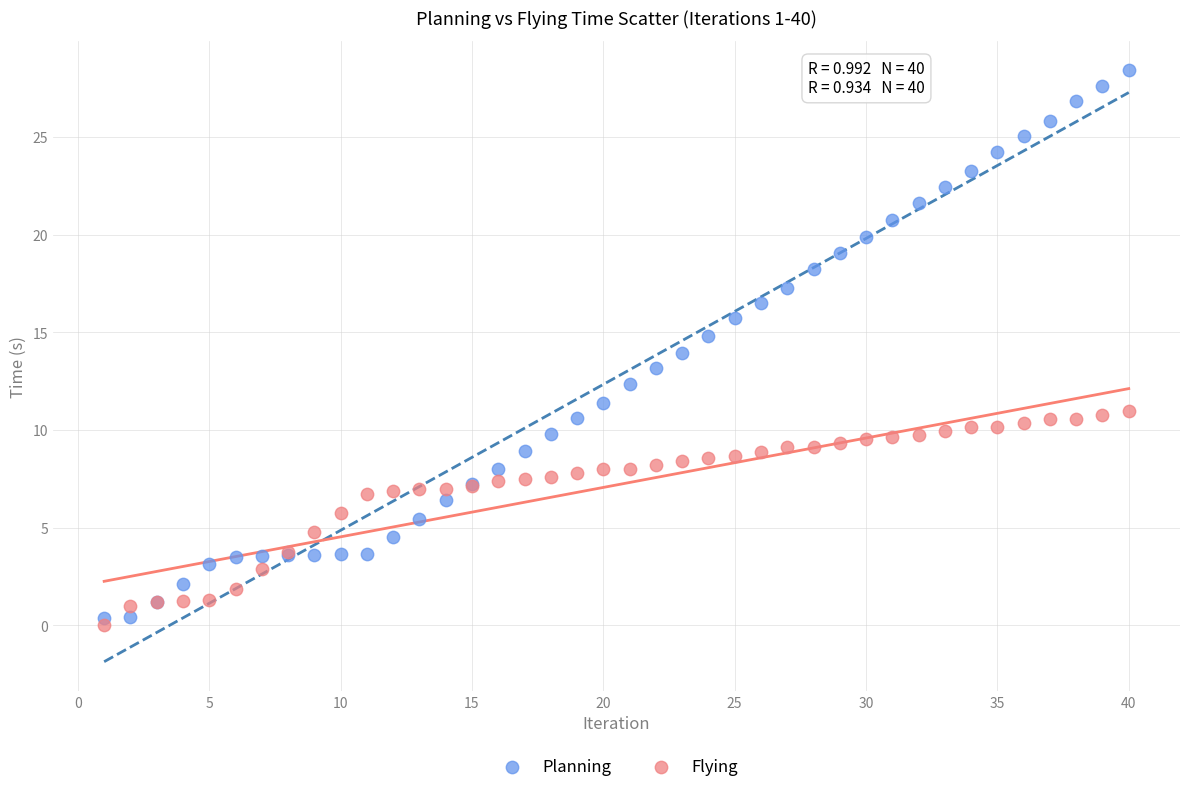

Which series has the widest spread of Y values?

Planning